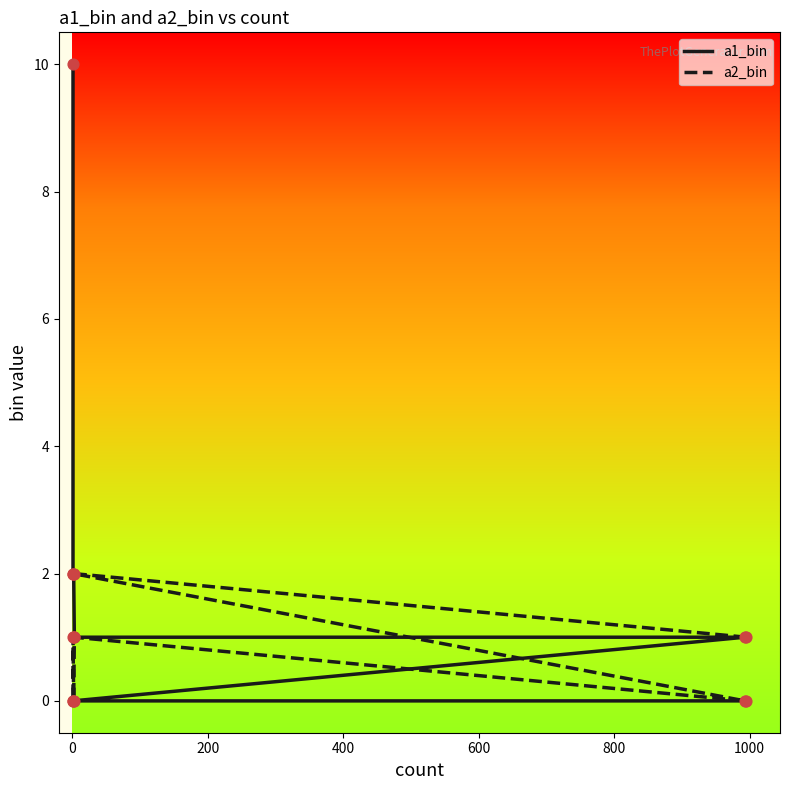

Which series reaches the maximum Y coordinate?

a1_bin